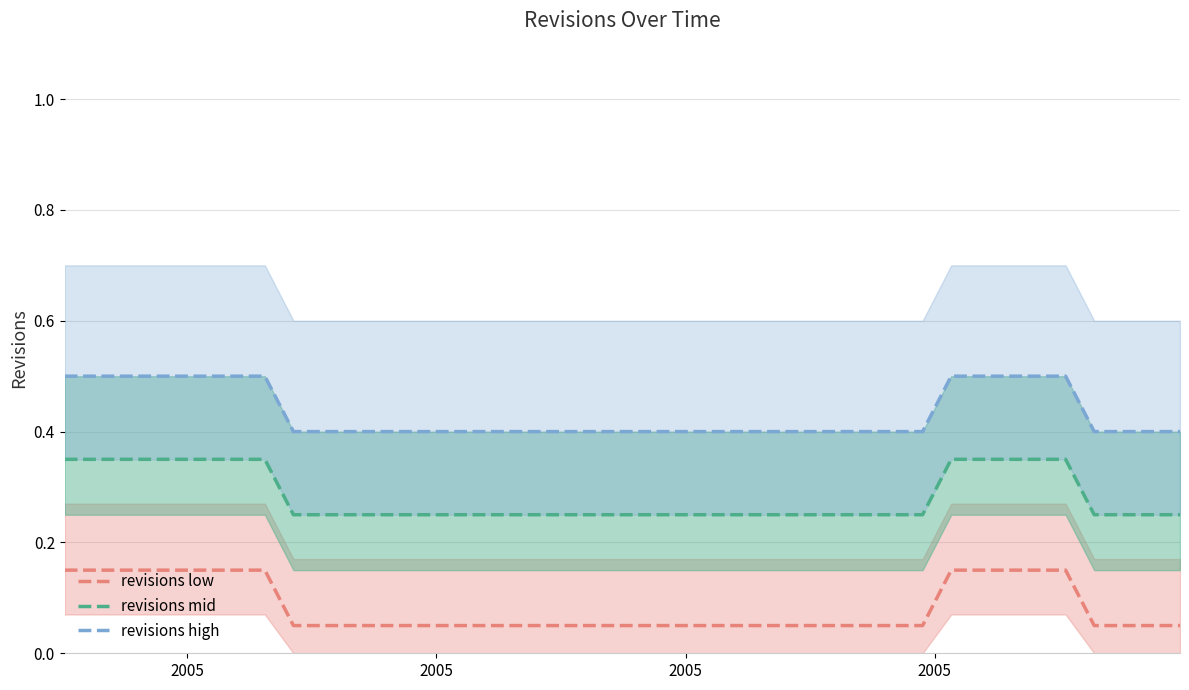

Reading left to right, list all the values displayed in this chart.

revisions low: 0.2	0.2	0.2	0.2	0.2	0.2	0.2	0.2	0.1	0.1	0.1	0.1	0.1	0.1	0.1	0.1	0.1	0.1	0.1	0.1	0.1	0.1	0.1	0.1	0.1	0.1	0.1	0.1	0.1	0.1	0.1	0.2	0.2	0.2	0.2	0.2	0.1	0.1	0.1	0.1
revisions mid: 0.3	0.3	0.3	0.3	0.3	0.3	0.3	0.3	0.2	0.2	0.2	0.2	0.2	0.2	0.2	0.2	0.2	0.2	0.2	0.2	0.2	0.2	0.2	0.2	0.2	0.2	0.2	0.2	0.2	0.2	0.2	0.3	0.3	0.3	0.3	0.3	0.2	0.2	0.2	0.2
revisions high: 0.5	0.5	0.5	0.5	0.5	0.5	0.5	0.5	0.4	0.4	0.4	0.4	0.4	0.4	0.4	0.4	0.4	0.4	0.4	0.4	0.4	0.4	0.4	0.4	0.4	0.4	0.4	0.4	0.4	0.4	0.4	0.5	0.5	0.5	0.5	0.5	0.4	0.4	0.4	0.4